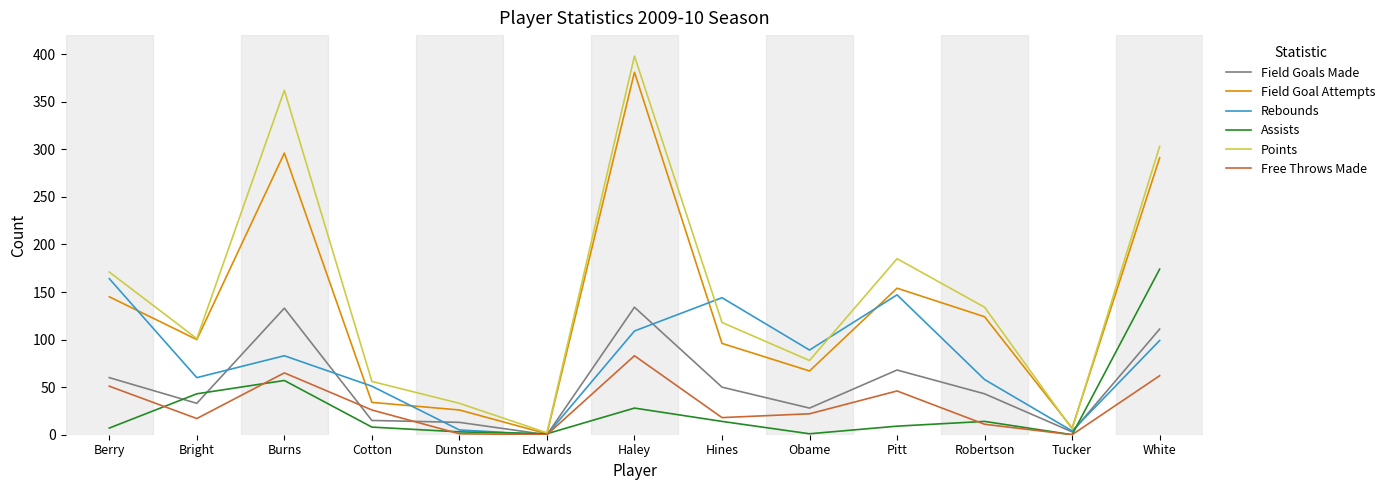

Which series has the largest total across all categories?

Points